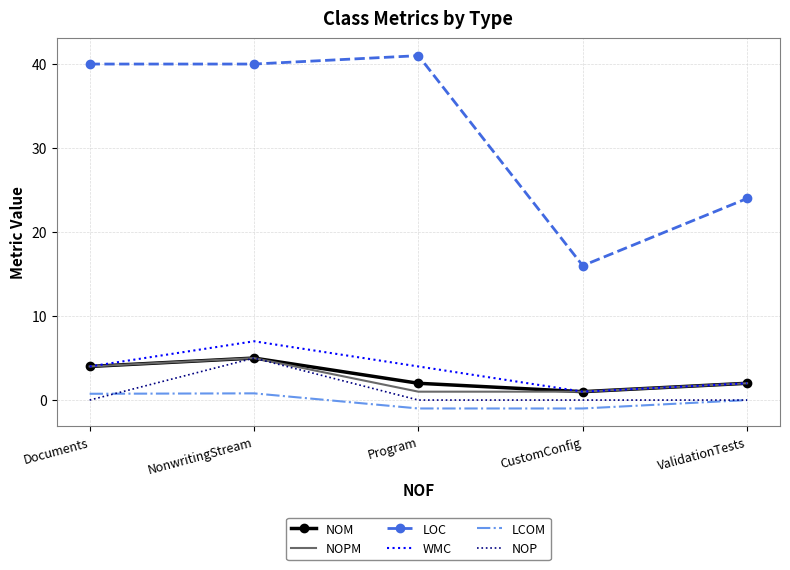

Where is the first local maximum for LCOM?

NonwritingStream